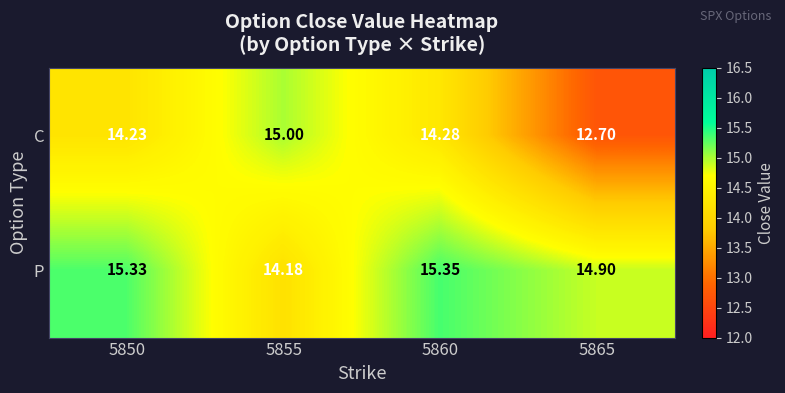

What is the minimum value shown in the chart?

12.7